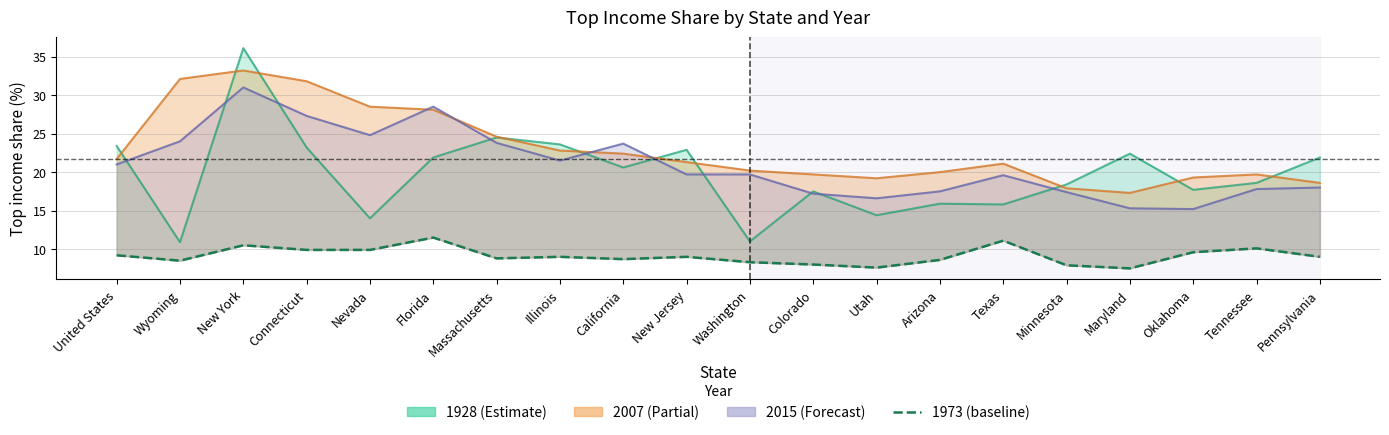

Rank the categories by value from highest to lowest.

Florida, Texas, New York, Tennessee, Connecticut, Nevada, Oklahoma, United States, Illinois, New Jersey, Pennsylvania, Massachusetts, California, Arizona, Wyoming, Washington, Colorado, Minnesota, Utah, Maryland